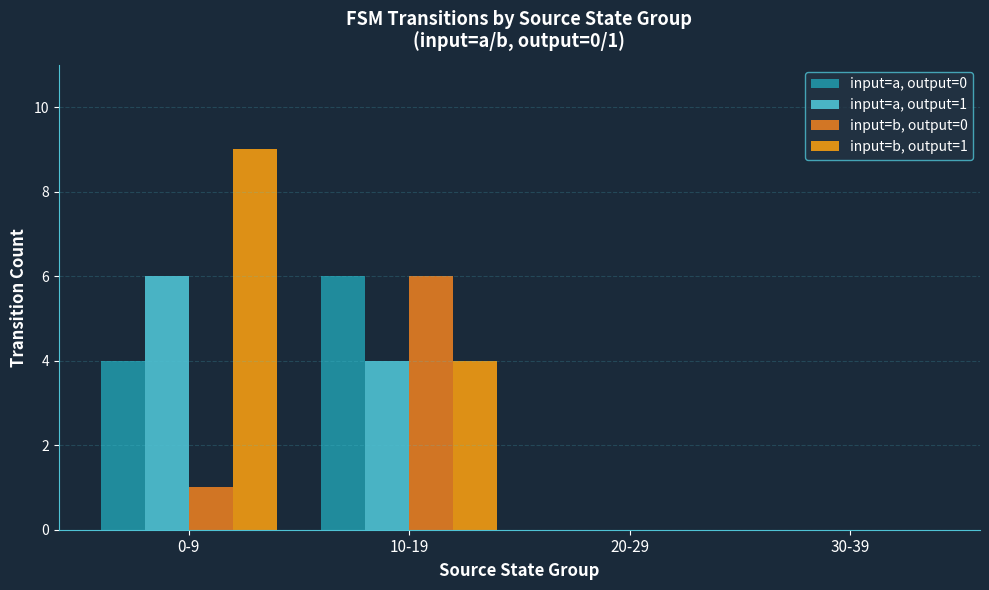

Rank the series at 10-19 from highest to lowest value.

input=a, output=0, input=b, output=0, input=a, output=1, input=b, output=1